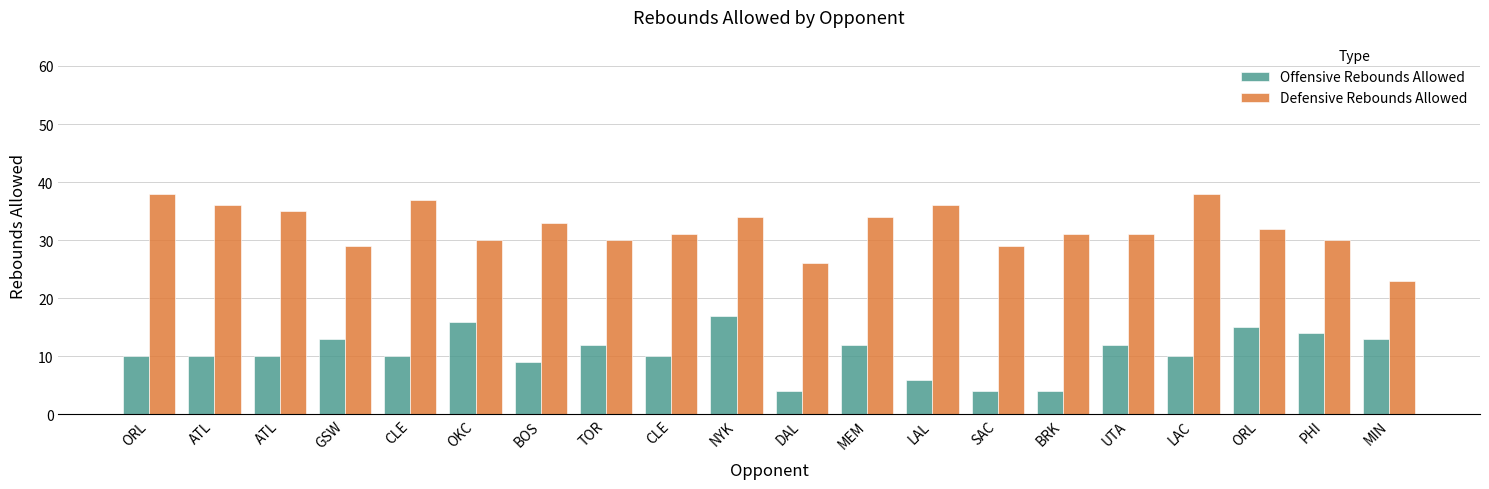

What is the difference between the second highest and minimum values in the Defensive Rebounds Allowed series?

15